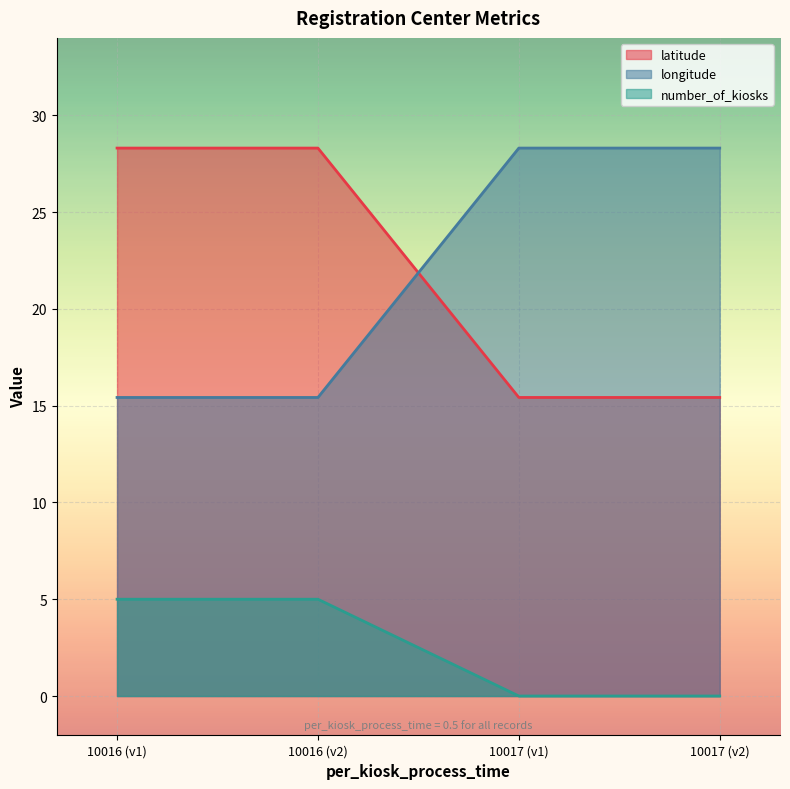

True or false: longitude has more than 0 interior local peaks.

False